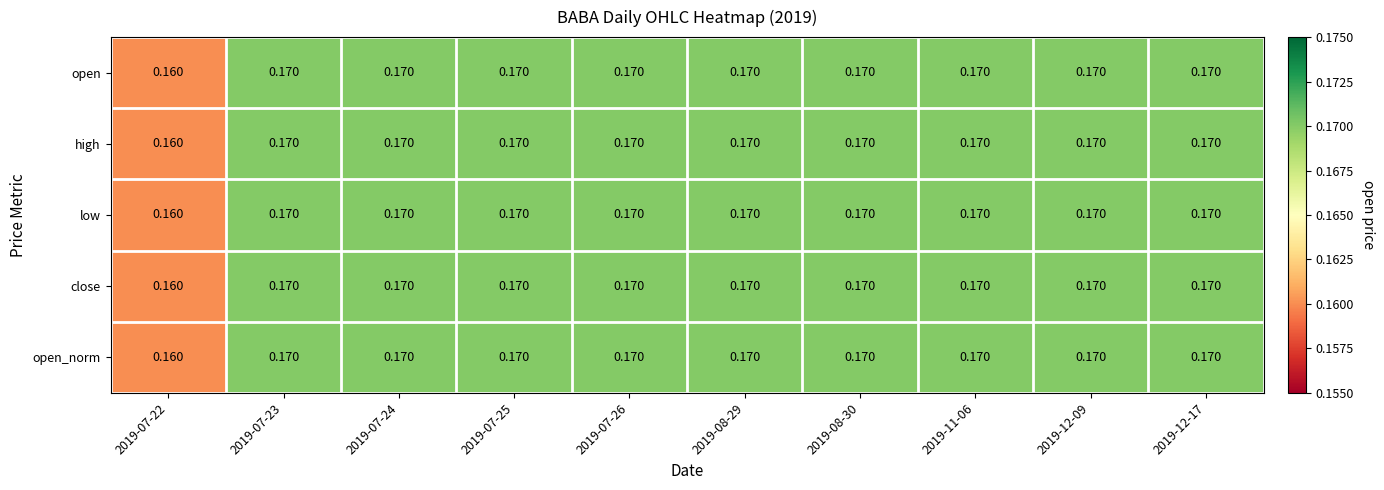

Count the number of data series in this chart.

5